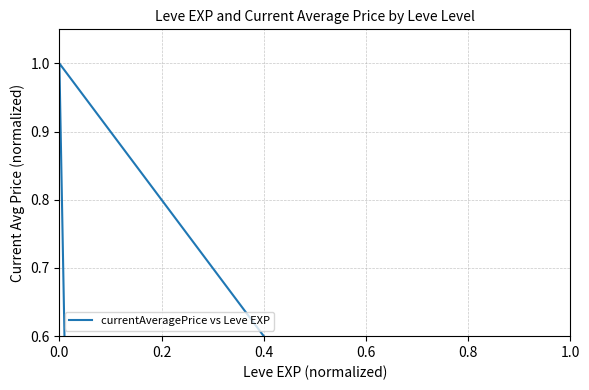

Is it true that the value at 0.8 is 0.1?

False